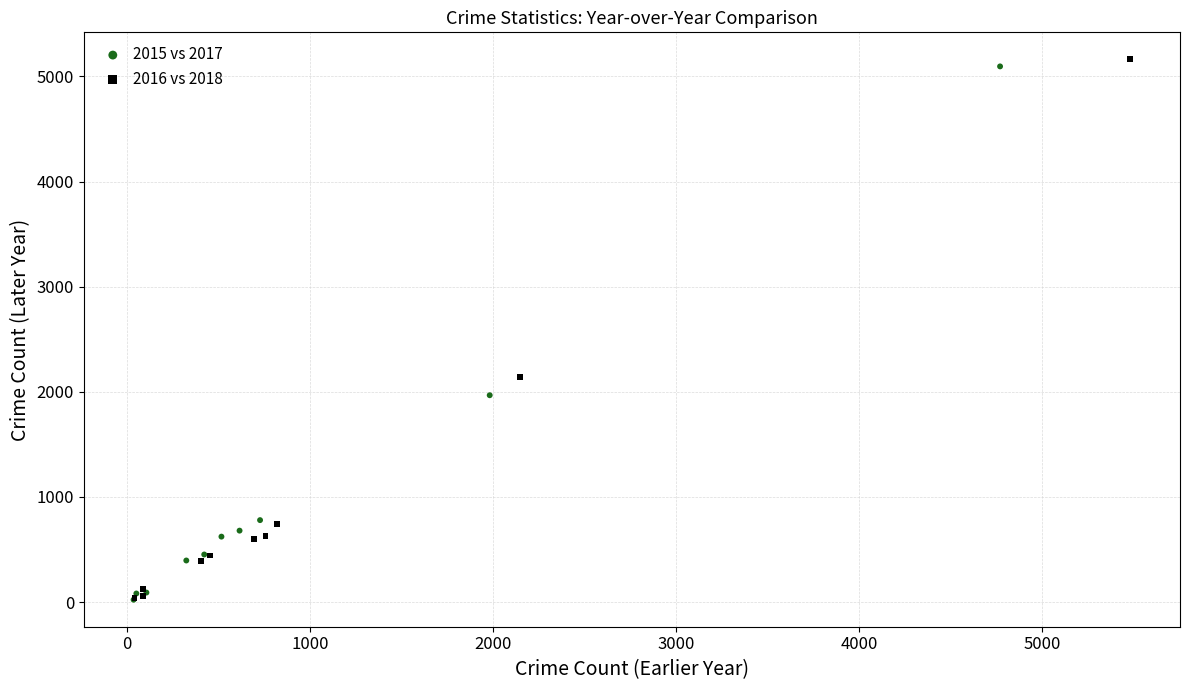

What are all the series names shown in the legend?

2015 vs 2017, 2016 vs 2018